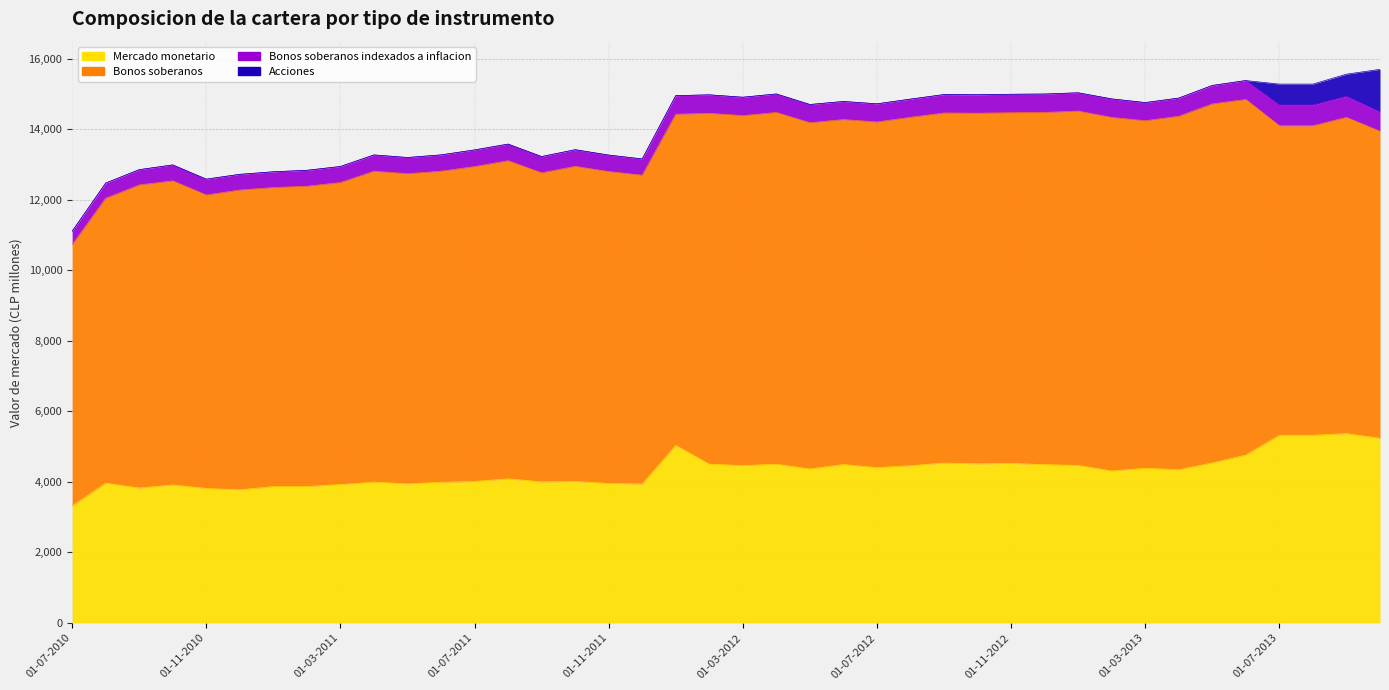

What is the value of the Bonos soberanos point at the 12th from the left?

8821